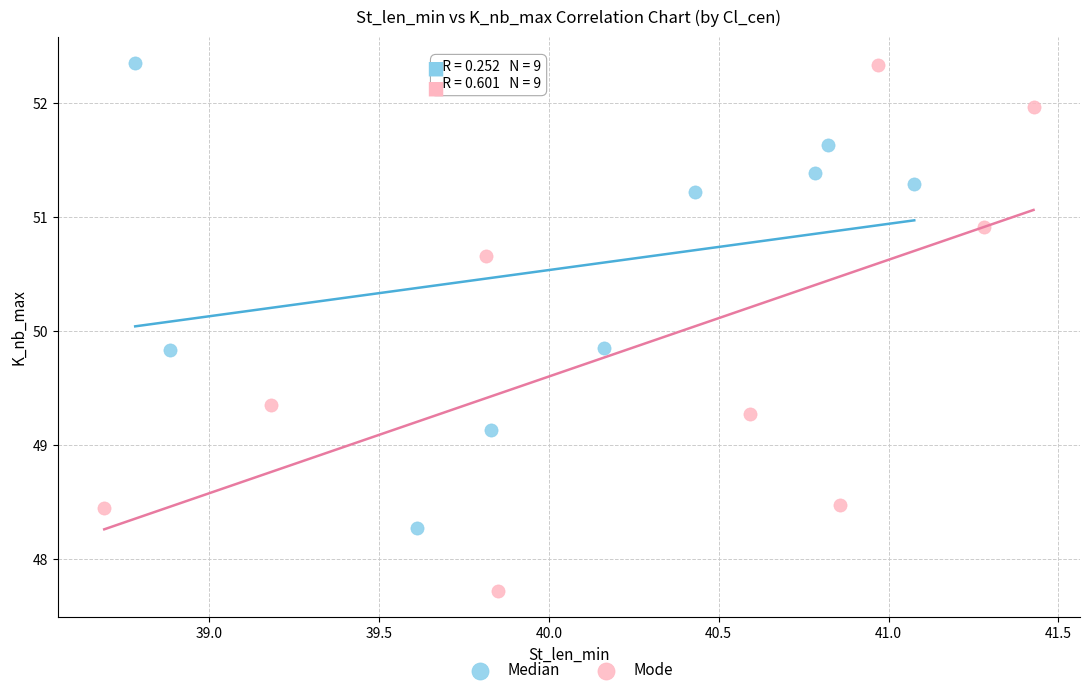

Which series has the largest Y range (max minus min)?

Mode